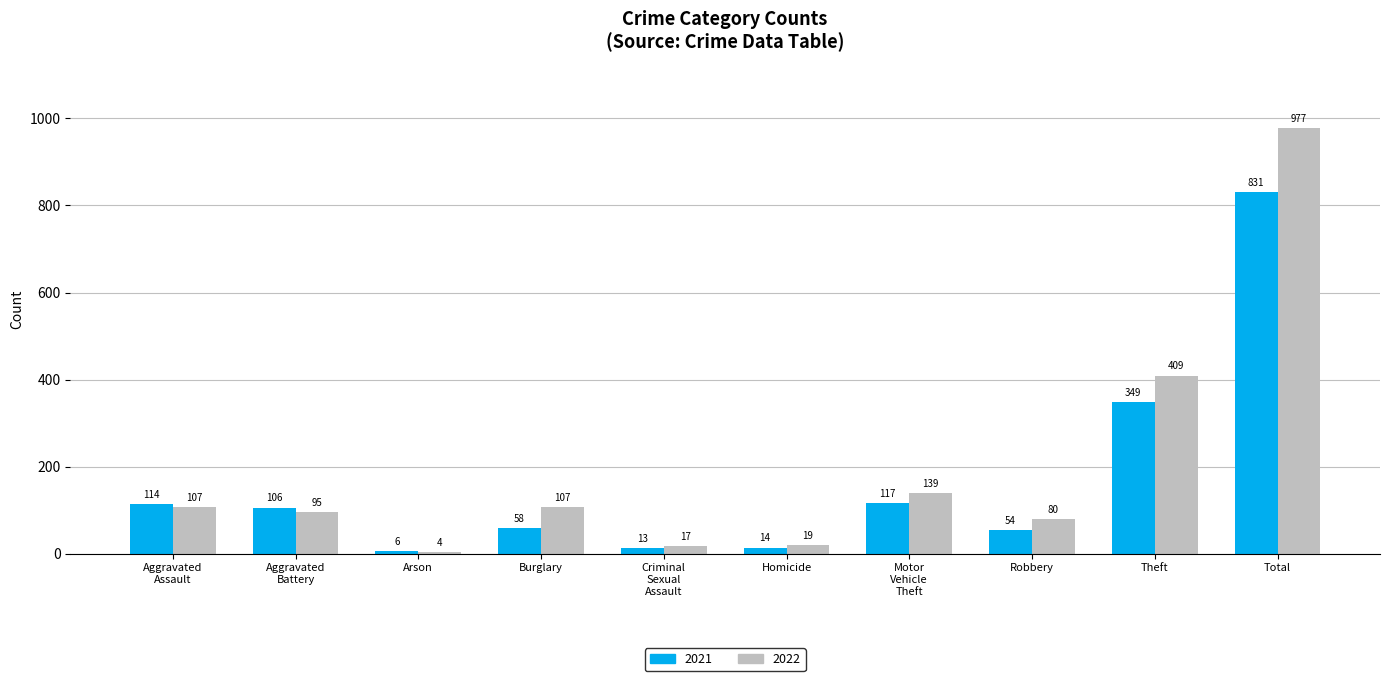

Reading right to left, what are all the values shown in this chart?

2021: 831	349	54	117	14	13	58	6	106	114
2022: 977	409	80	139	19	17	107	4	95	107